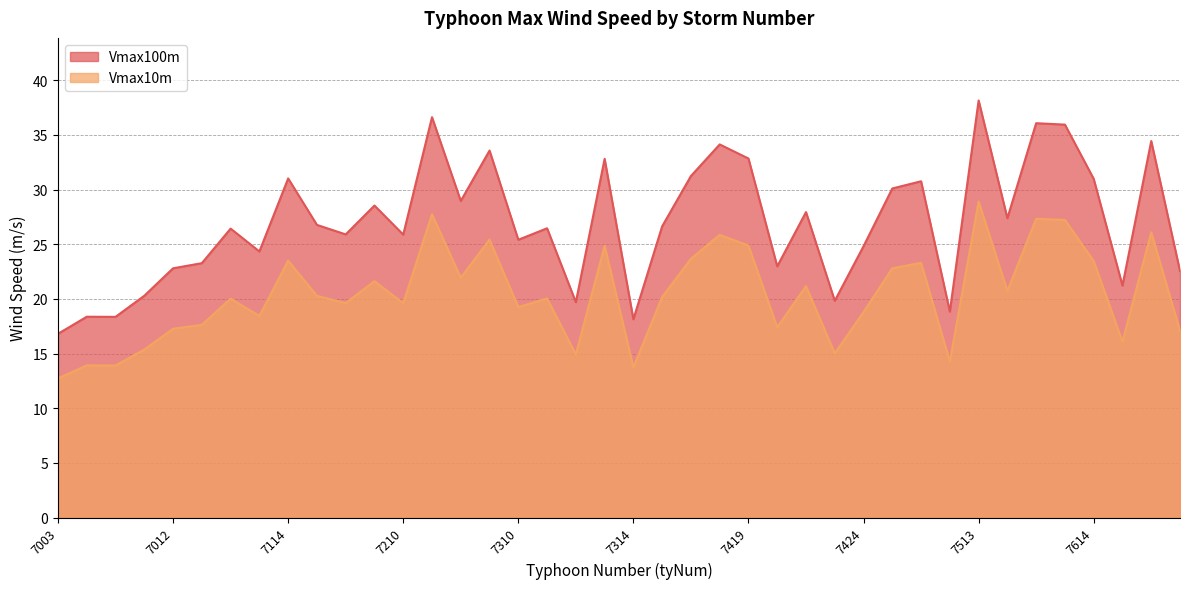

Rank the series by their maximum value, from highest to lowest.

Vmax100m, Vmax10m